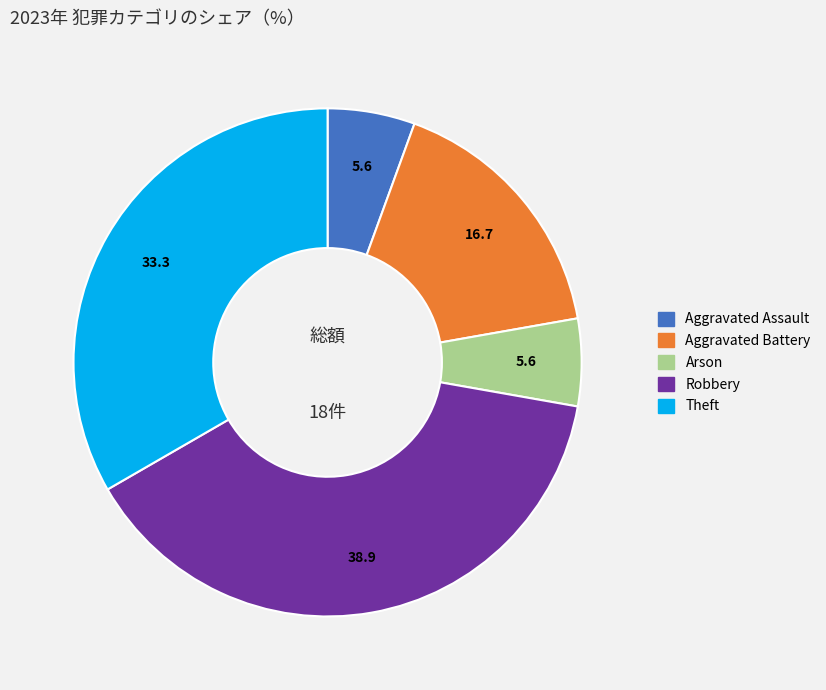

Which has a higher value, Robbery or Aggravated Battery?

Robbery